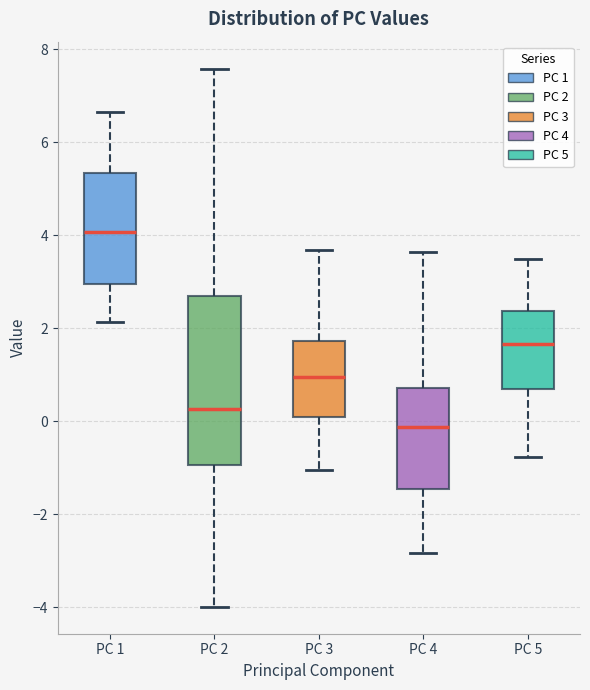

Reading left to right, read every box against the y-axis: the position of its median line, the range the box covers, and the ends of its whiskers. The values are not printed on the chart, so give them approximately, as read against the axis.

PC 1: median 4.0, box 3.0 to 5.4, whiskers 2.2 to 6.6
PC 2: median 0.2, box -1.0 to 2.6, whiskers -4.0 to 7.6
PC 3: median 1.0, box 0.2 to 1.8, whiskers -1.0 to 3.6
PC 4: median -0.2, box -1.4 to 0.8, whiskers -2.8 to 3.6
PC 5: median 1.6, box 0.6 to 2.4, whiskers -0.8 to 3.4